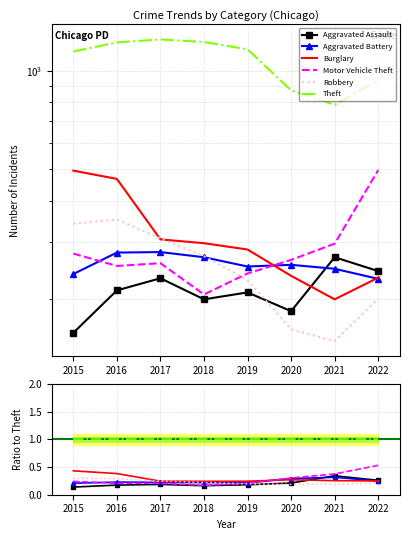

At how many categories does at least one series exceed 0?

8